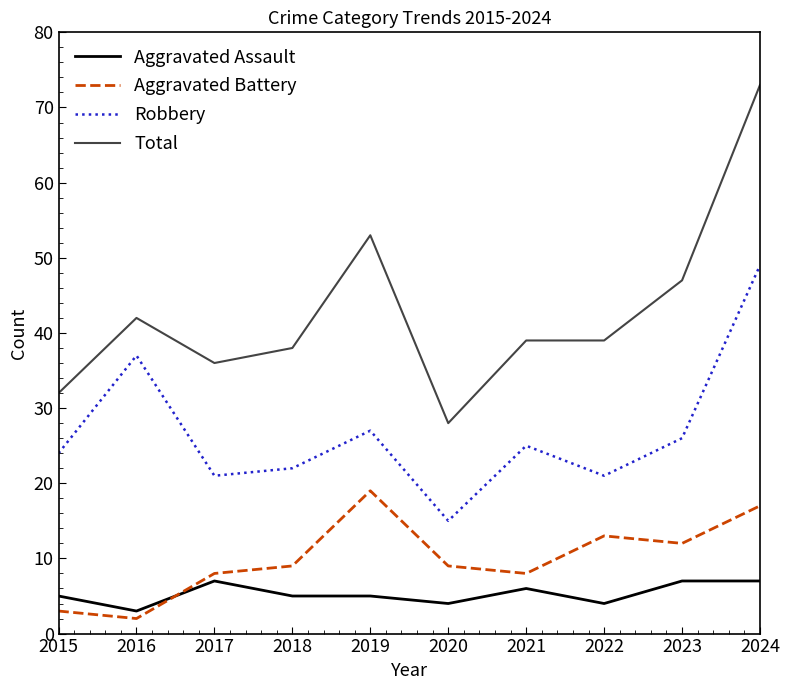

What is the maximum value shown in the chart?

73